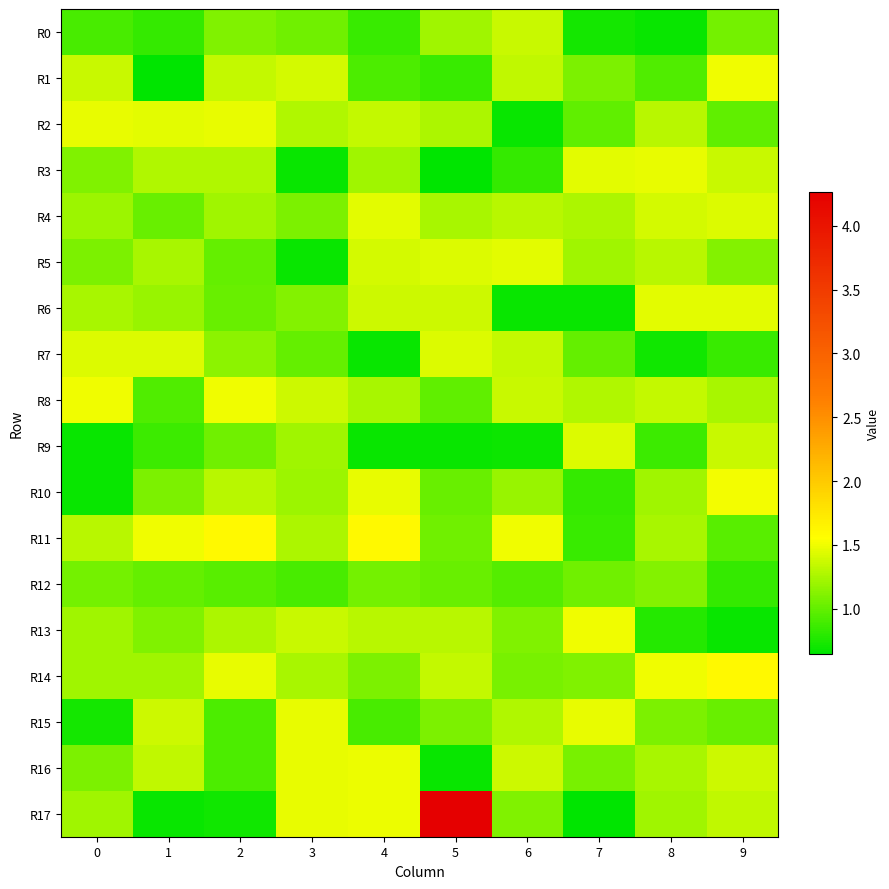

At how many categories does at least one series exceed 3?

1